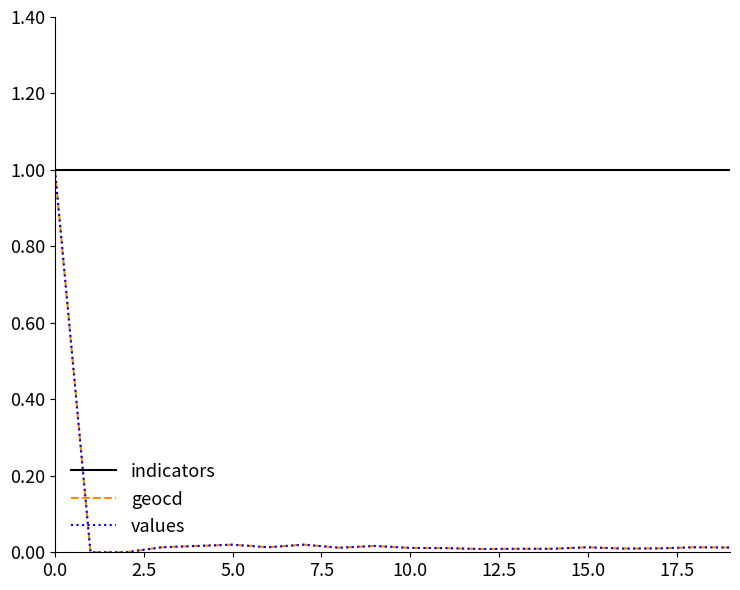

What is the greatest value displayed?

1.0